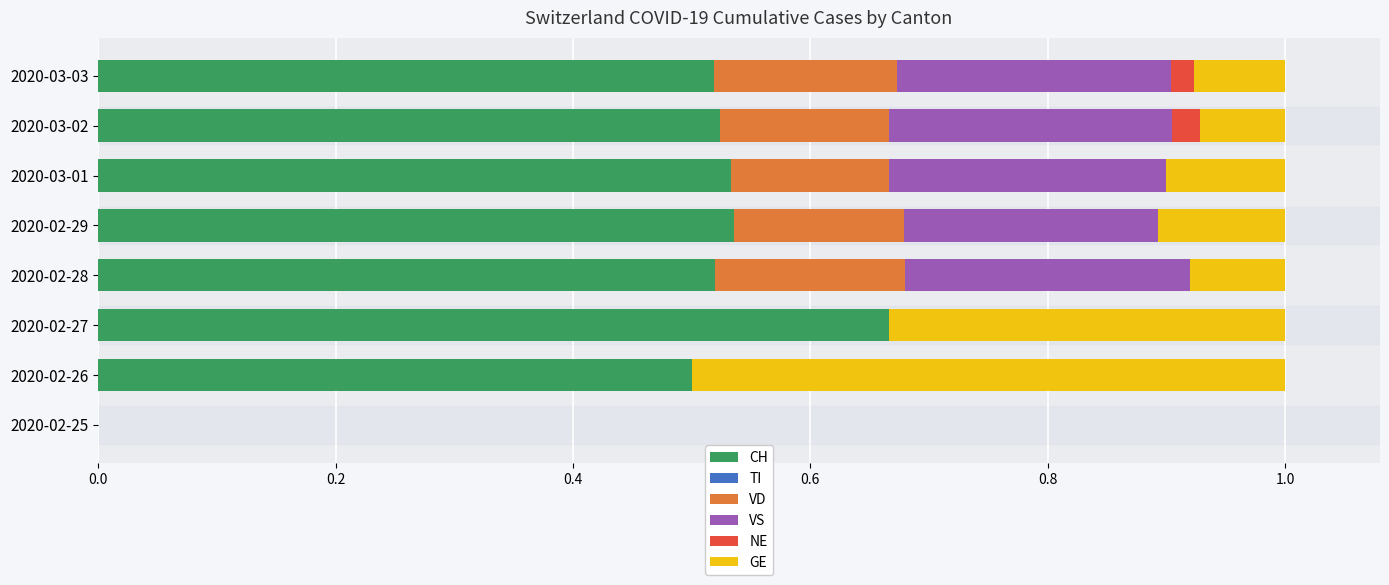

What is the total value across all series at 2020-03-01?

1.0